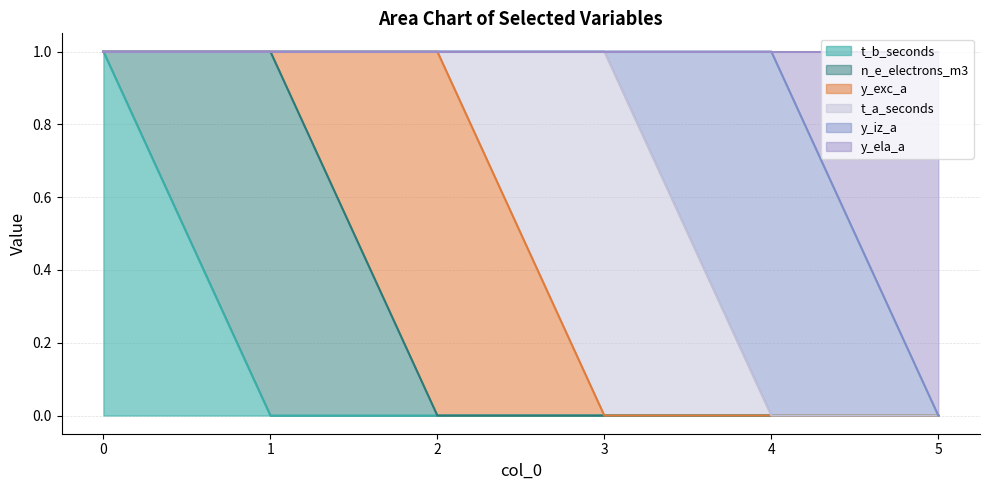

Between 0 and 3, which series saw the biggest shift?

t_b_seconds